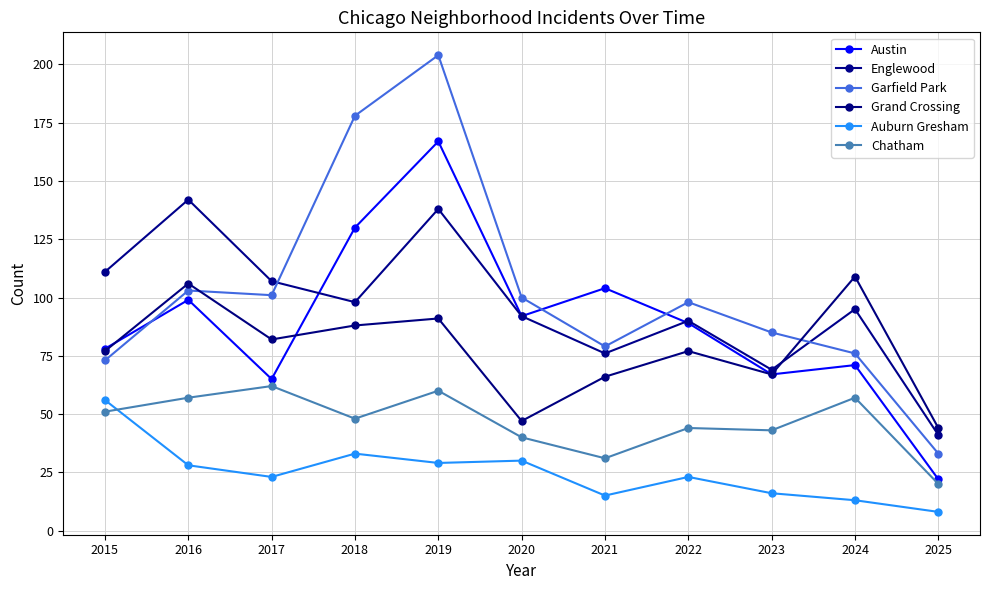

The Austin series shows 65 at 2017. True or false?

True